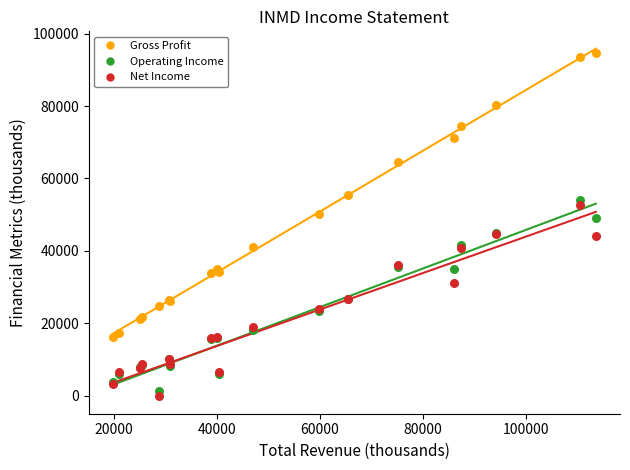

Which series has the largest Y range (max minus min)?

Gross Profit